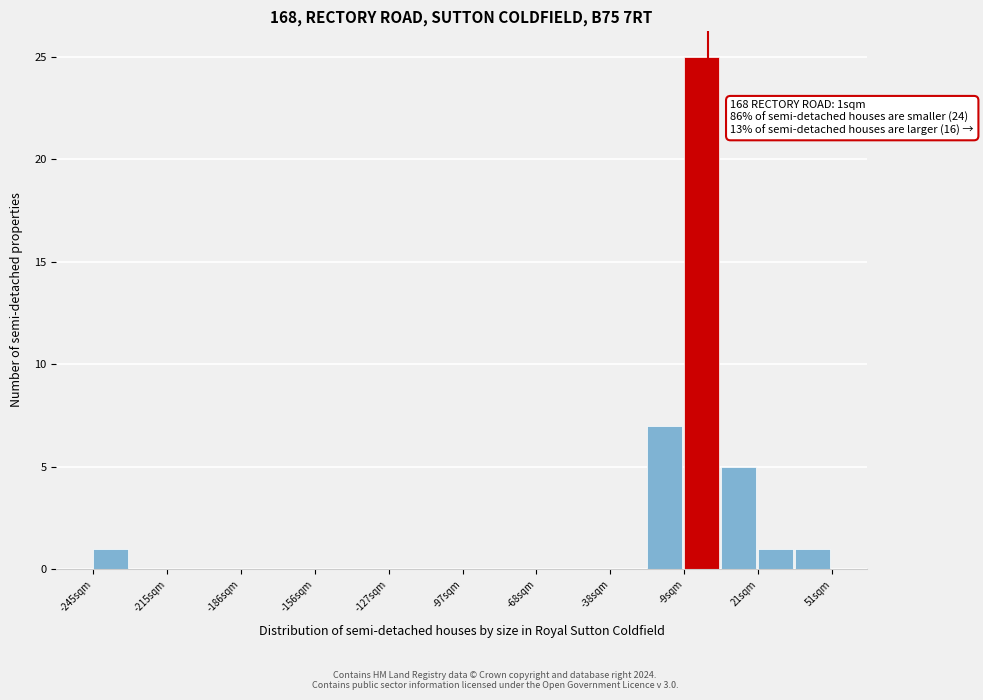

Read against the x-axis, roughly where is the centre of the tallest bar?

0